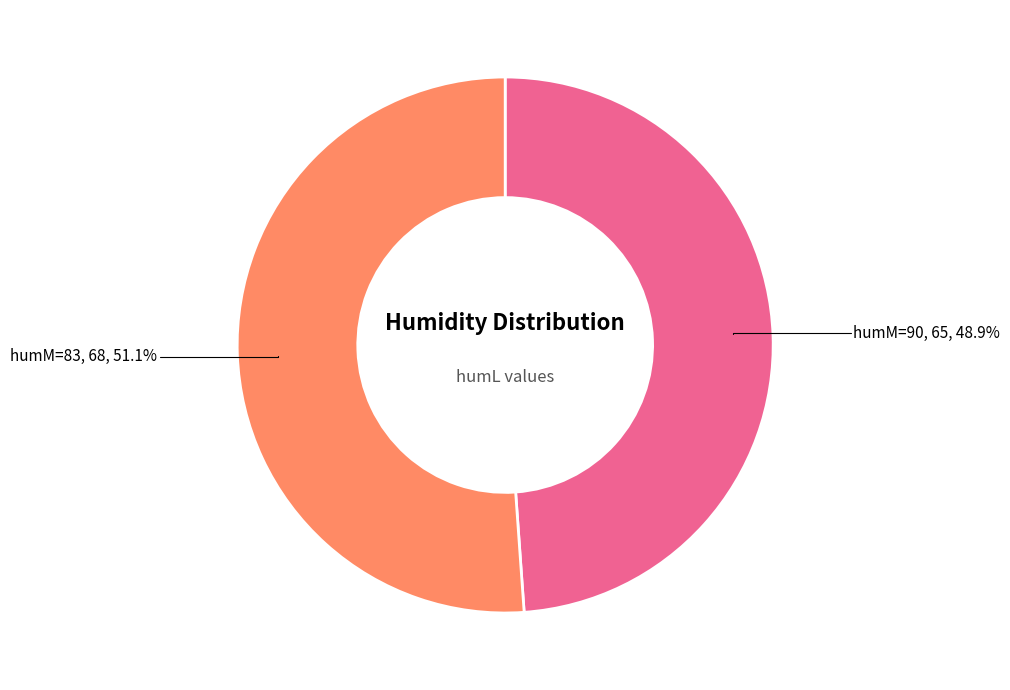

To the nearest percent, what is the combined percentage of humM=83 and humM=90?

100%